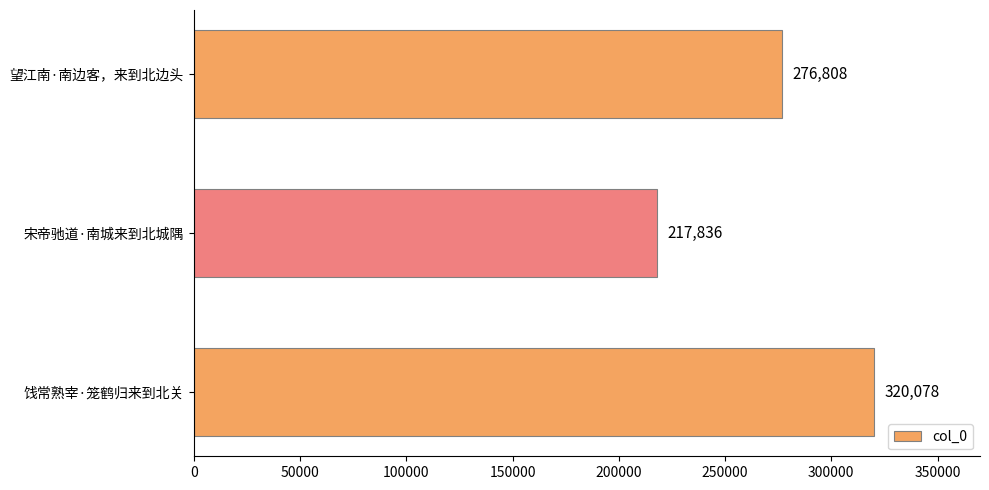

What is the sum of all values?

814722